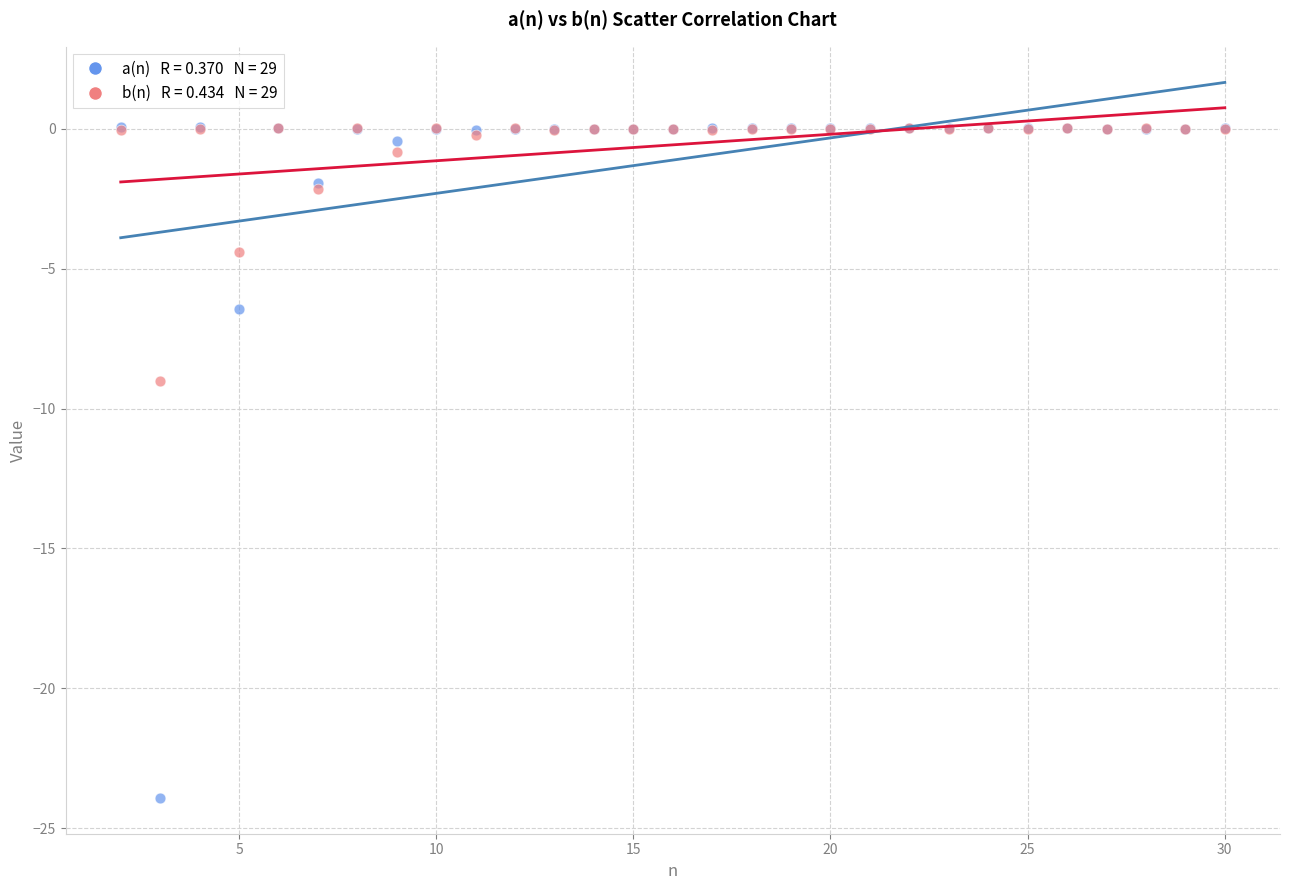

Across all series, what Y value is closest to -11?

-9.0